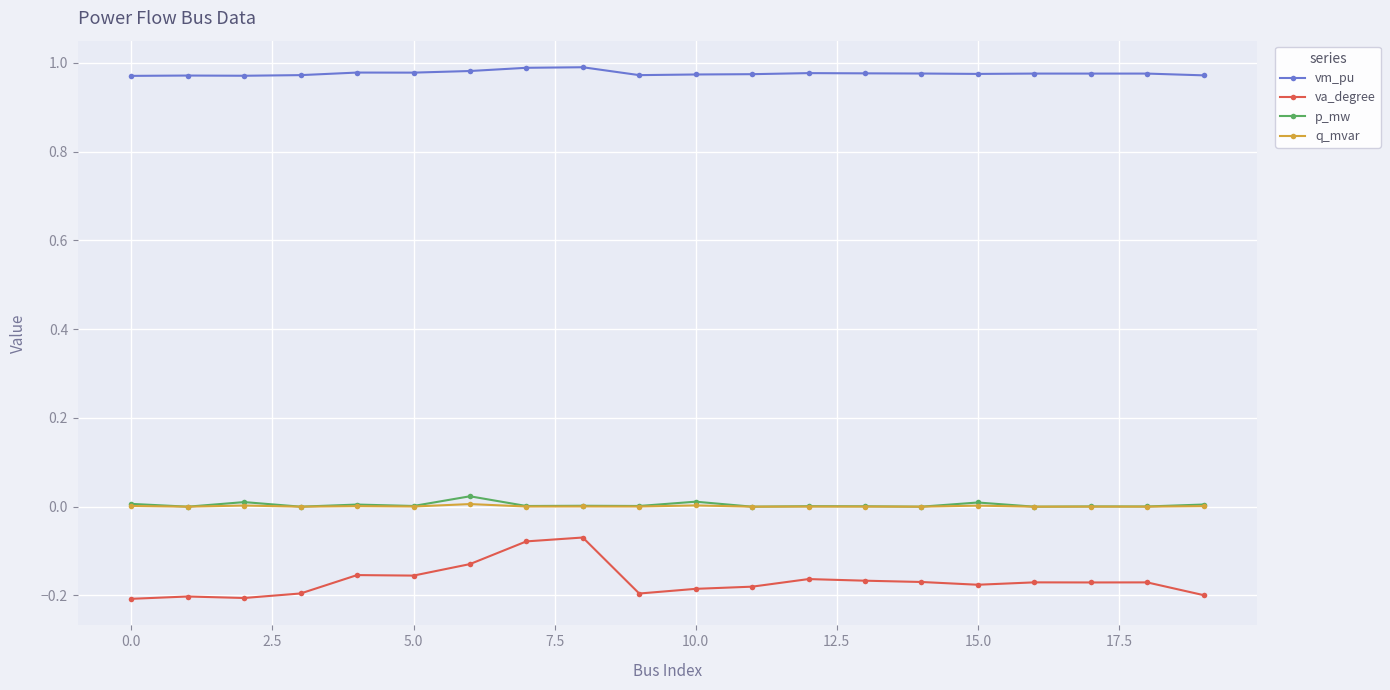

Which series has the largest total across all categories?

vm_pu